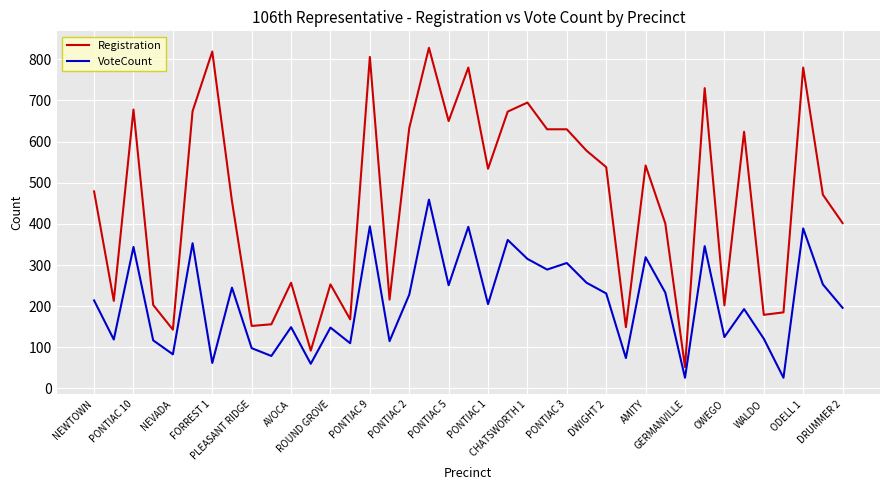

Which series has the widest spread of values?

Registration